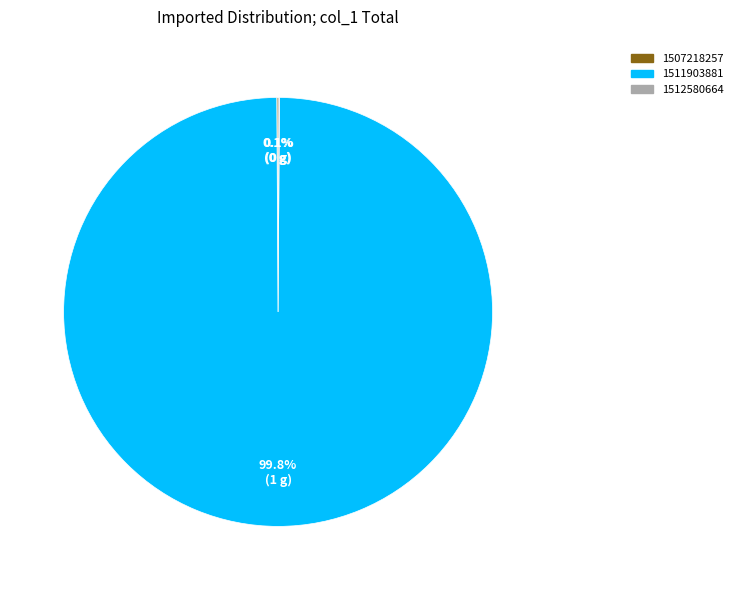

Does 1511903881 account for over 50% of the chart?

Yes